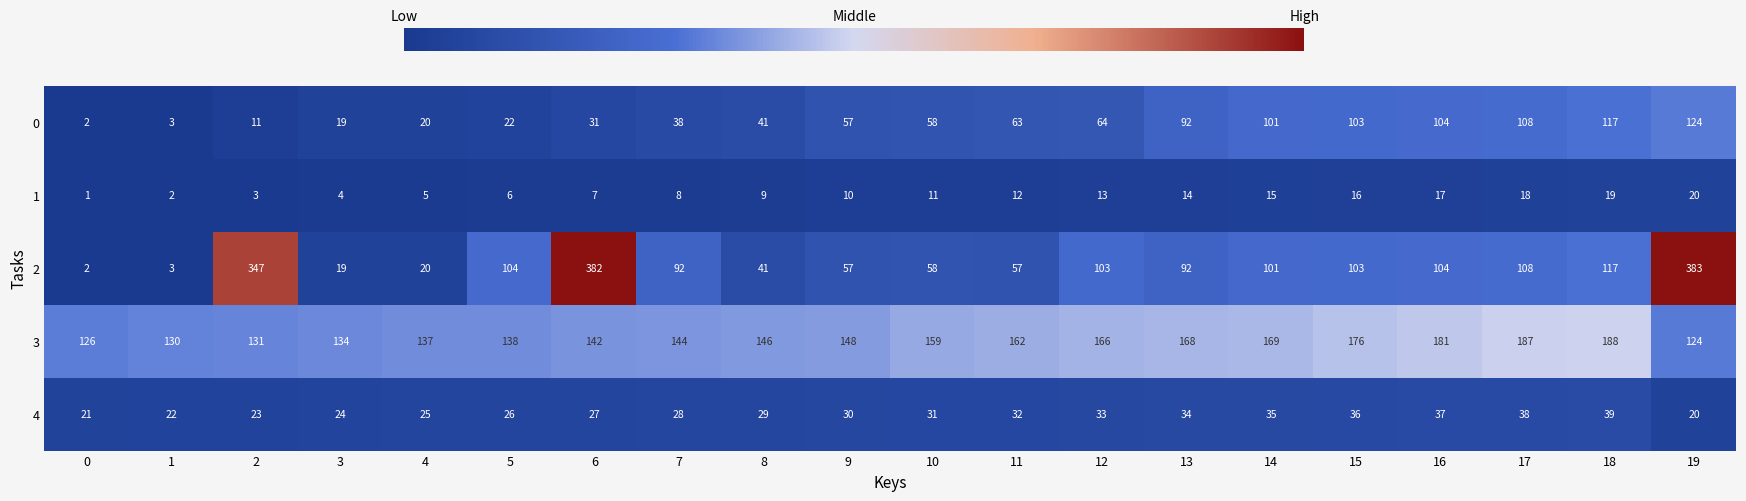

At which label does 2 reach its peak?

19